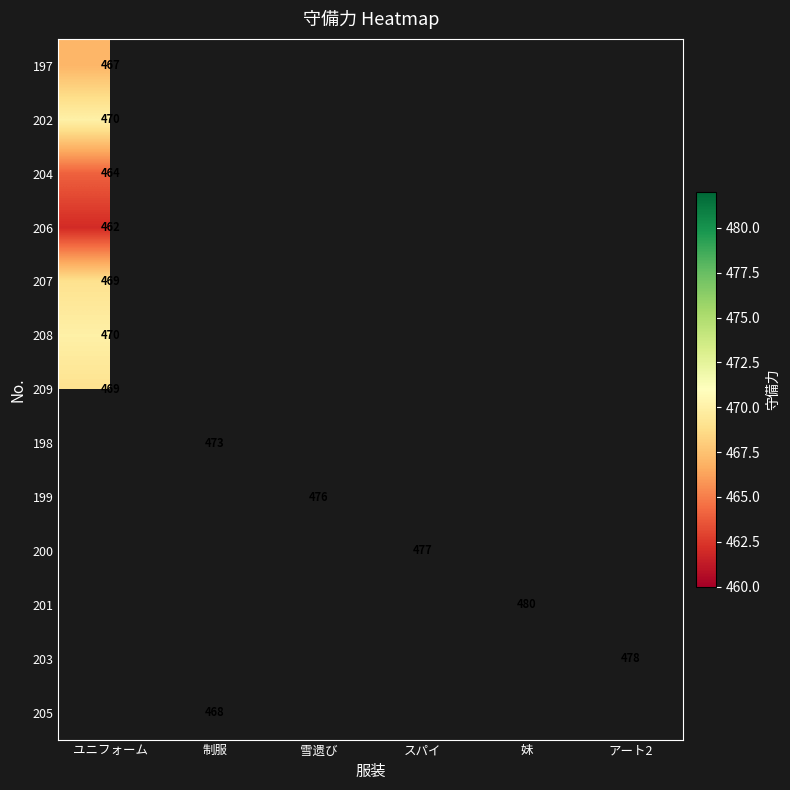

What is the minimum value shown in the chart?

462.0